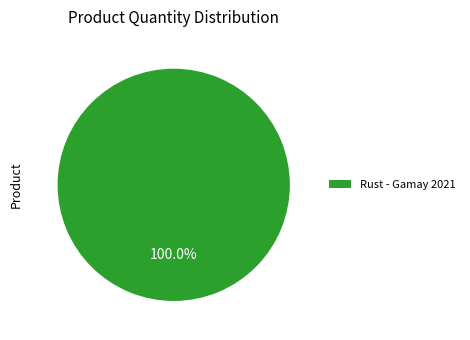

Rank the categories by value from lowest to highest.

Rust - Gamay 2021